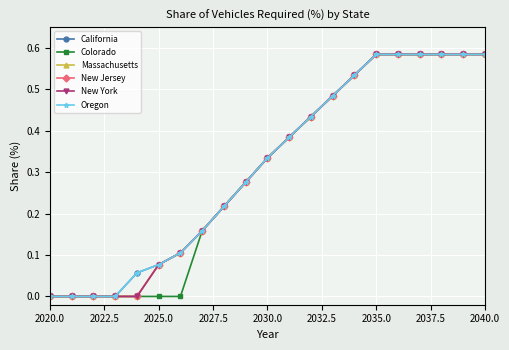

Does the chart have visible grid lines?

Yes